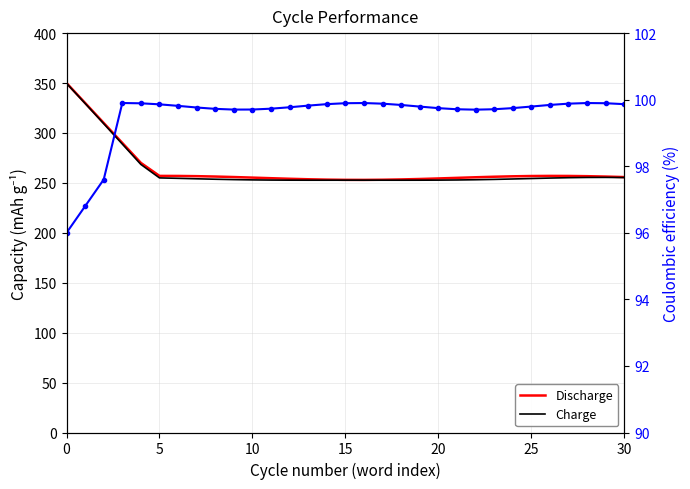

Count the number of categories in the chart.

31